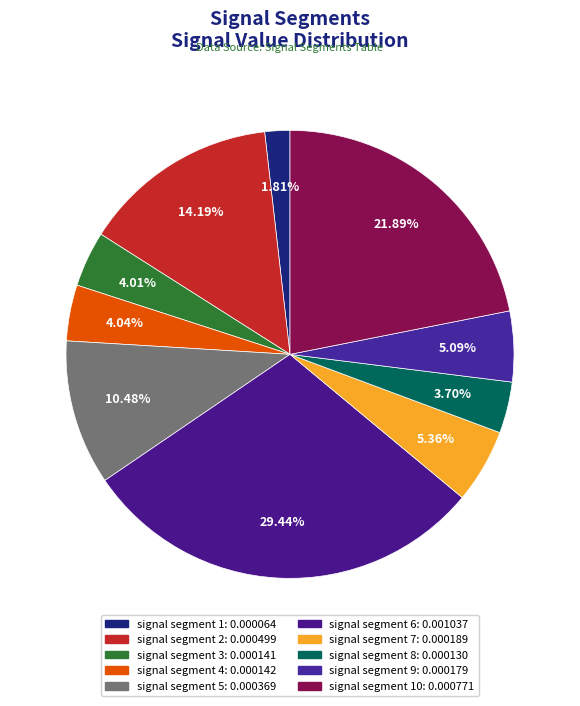

To the nearest percent, what is the average slice percentage?

10%